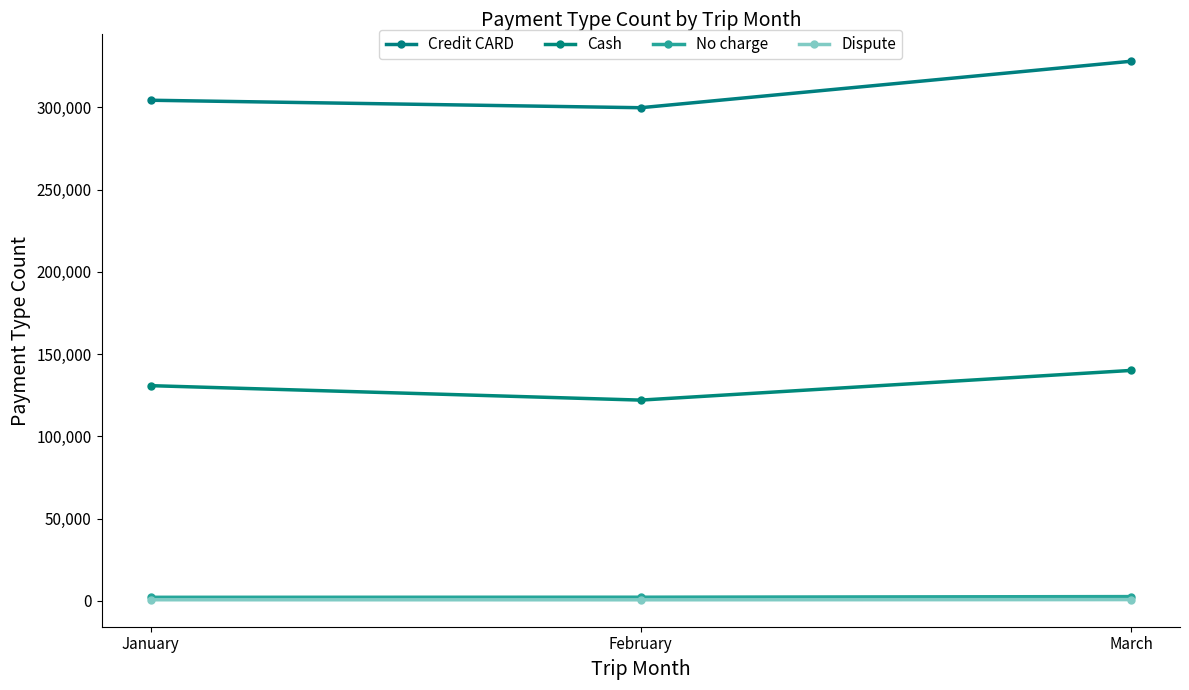

The Dispute series shows 570 at February. True or false?

True